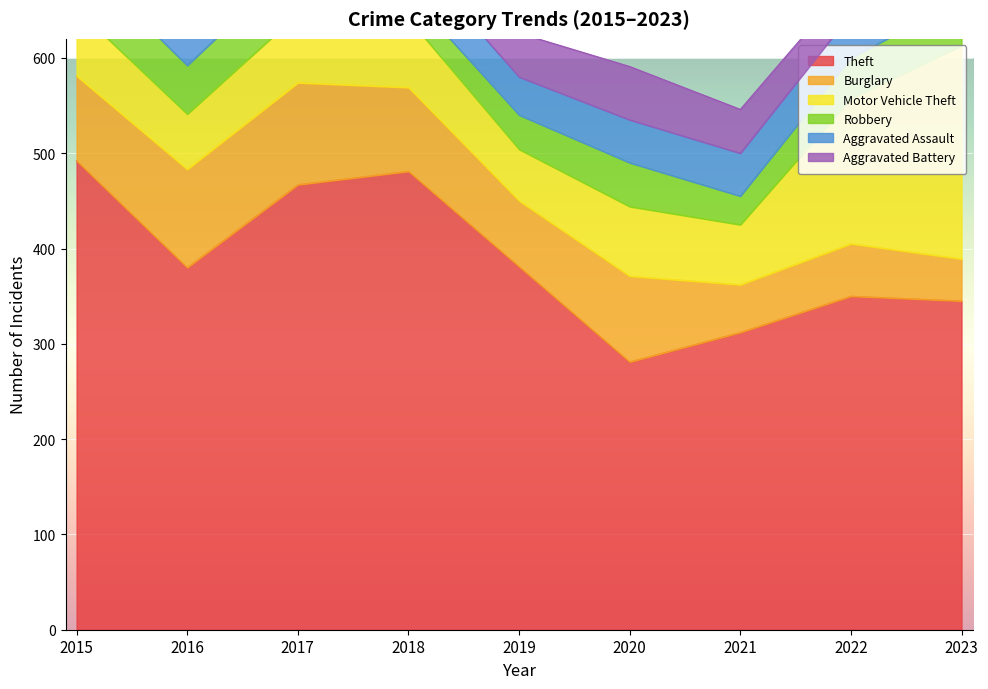

Rank the series at 2018 from lowest to highest value.

Robbery, Aggravated Battery, Aggravated Assault, Motor Vehicle Theft, Burglary, Theft